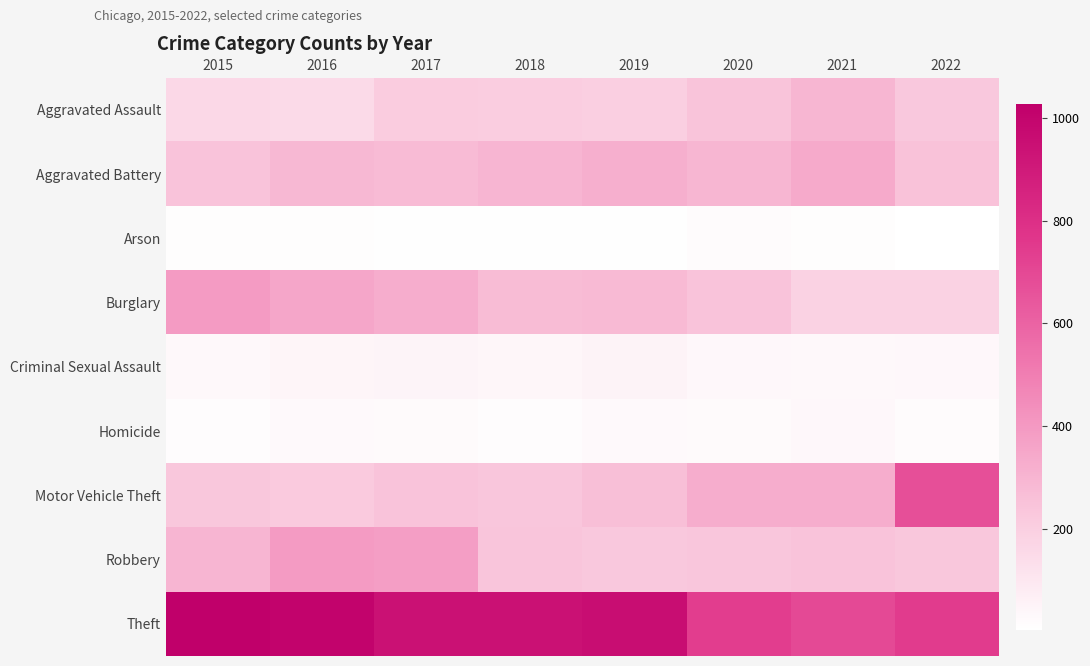

How many distinct data groups are displayed?

9